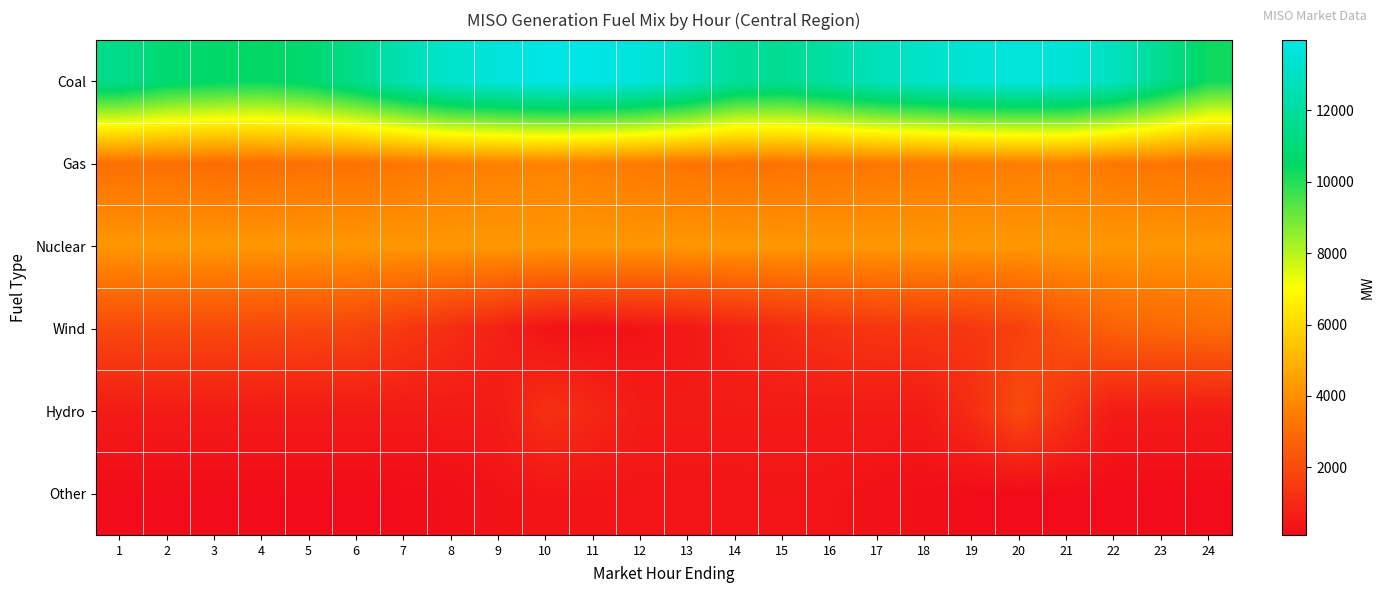

What is the smallest value displayed?

103.8